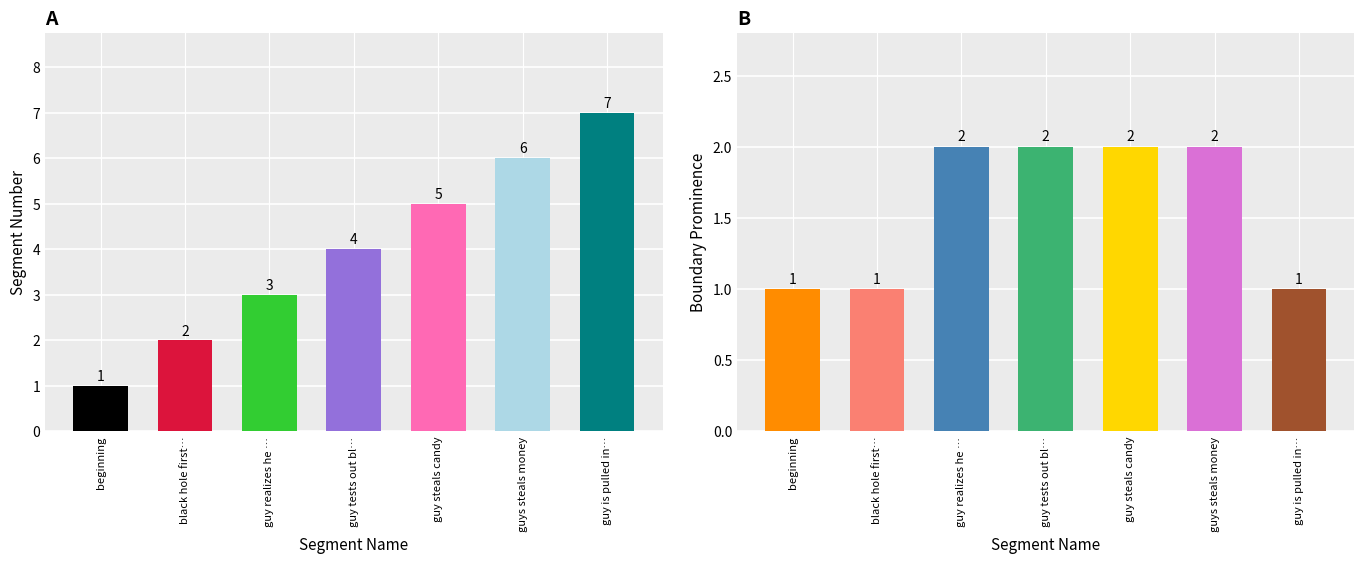

What is the label of the 2nd bar from the left?

black hole first…